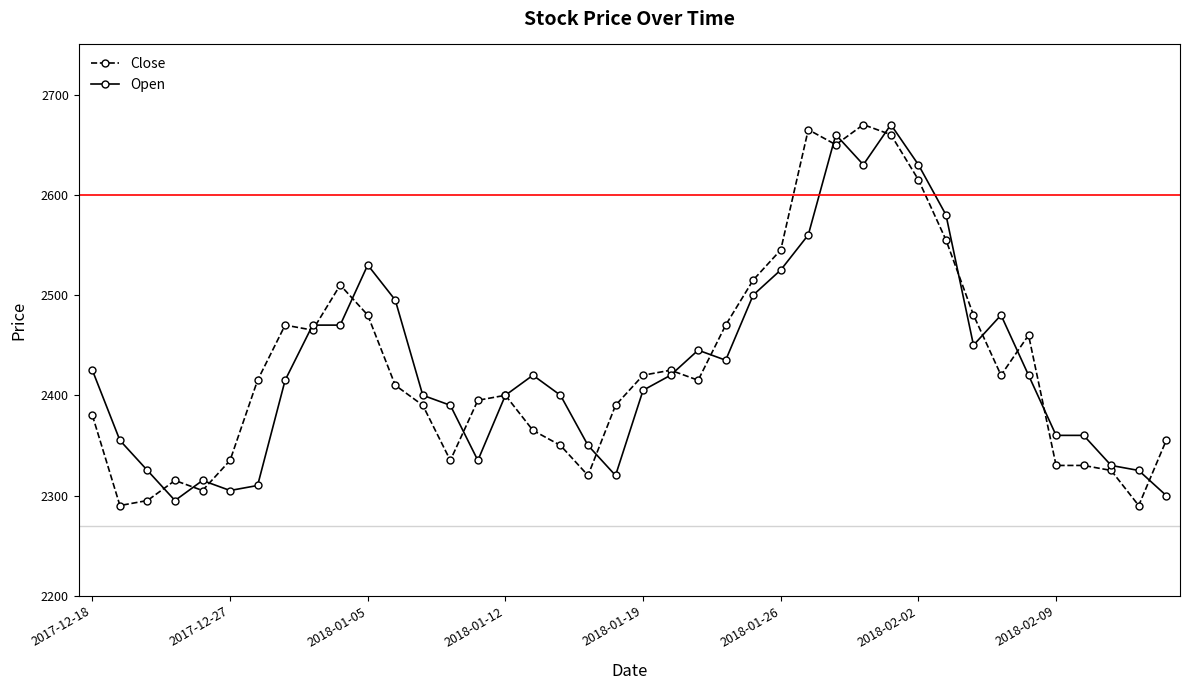

What is the value of the Open point at the 24th from the left?

2435